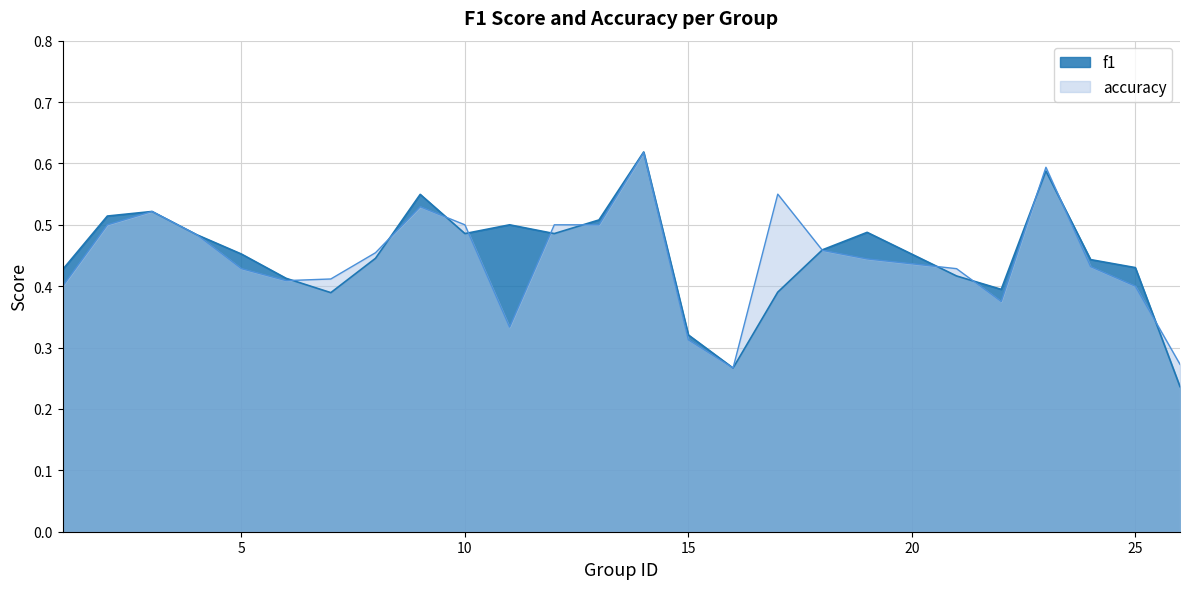

Rank the series at 18 from lowest to highest value.

accuracy, f1